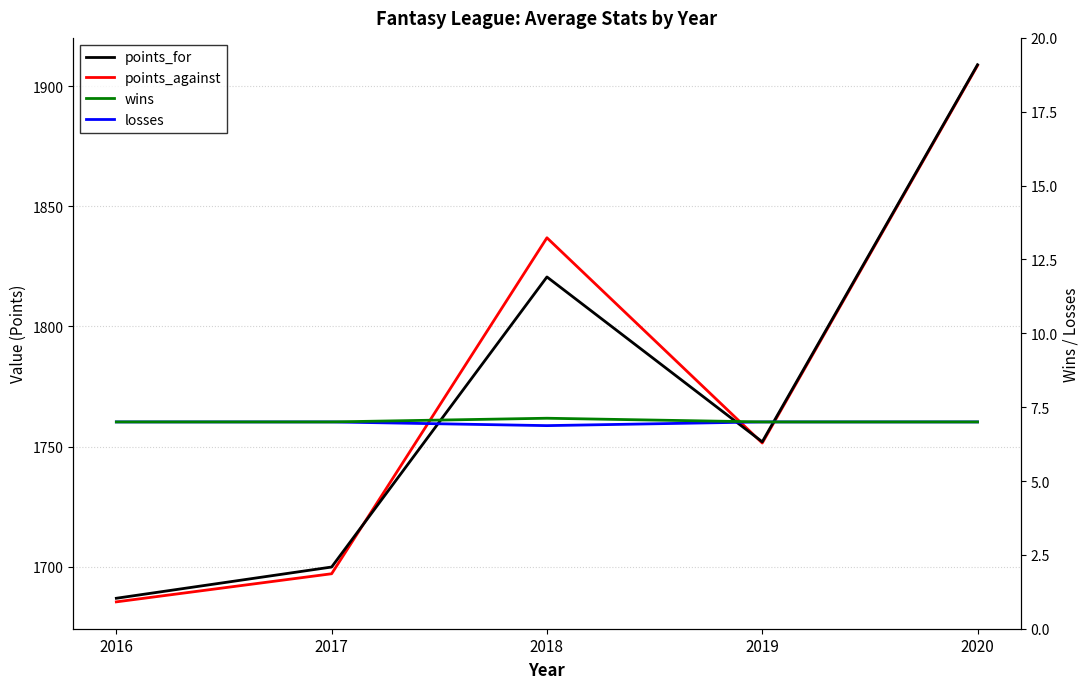

Is the value of losses at 2019 greater than the value of points_against at 2019?

No